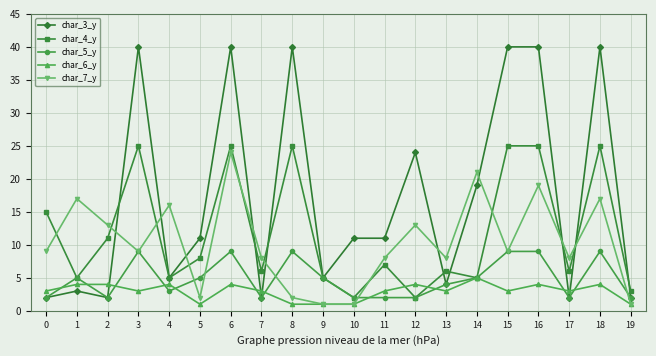

The char_5_y series shows 2 at 7. True or false?

True